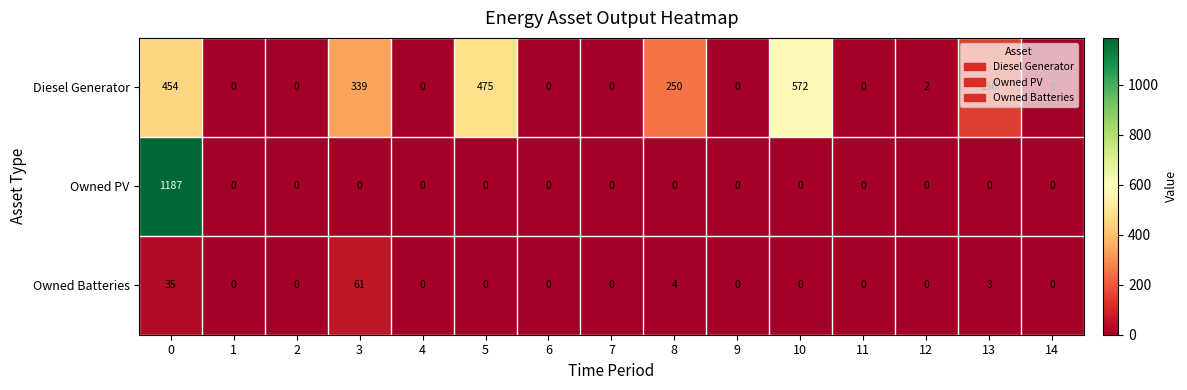

Which series changed the most between 0 and 13?

Owned PV